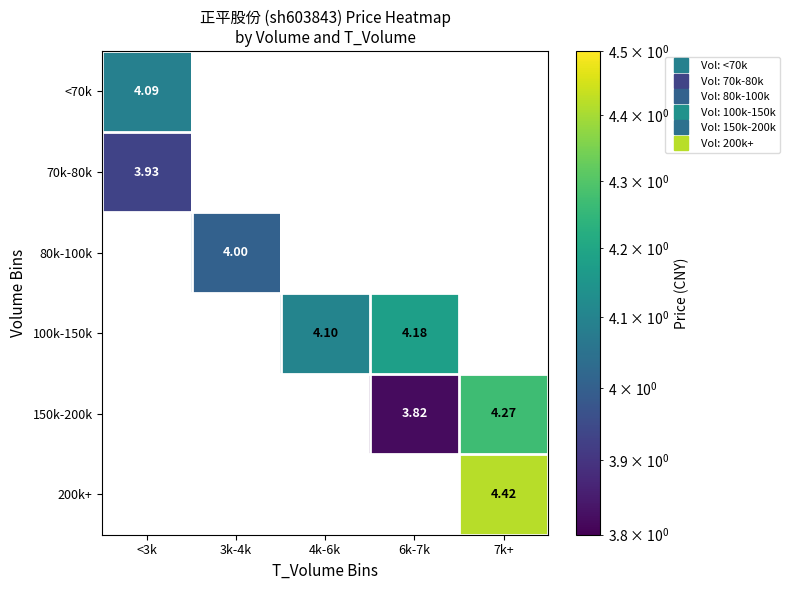

What value does the 100k-150k series have at 4k-6k?

4.1